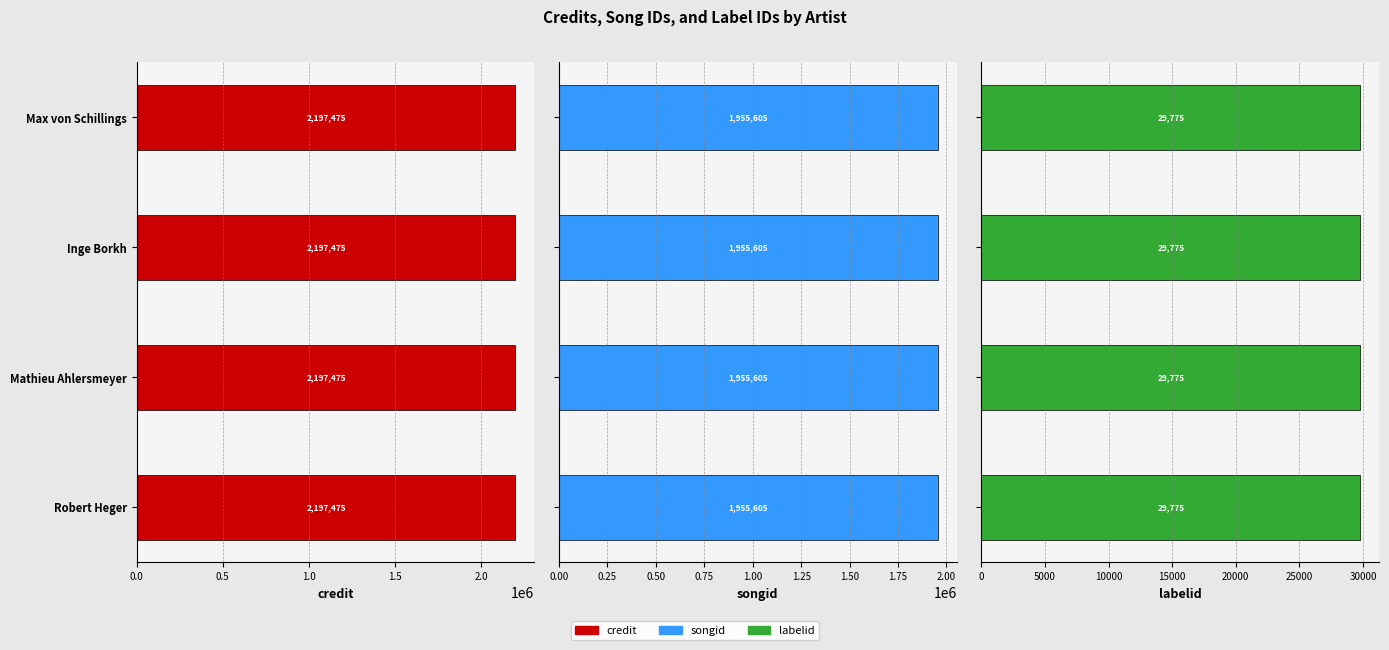

Are the bars horizontal?

Yes